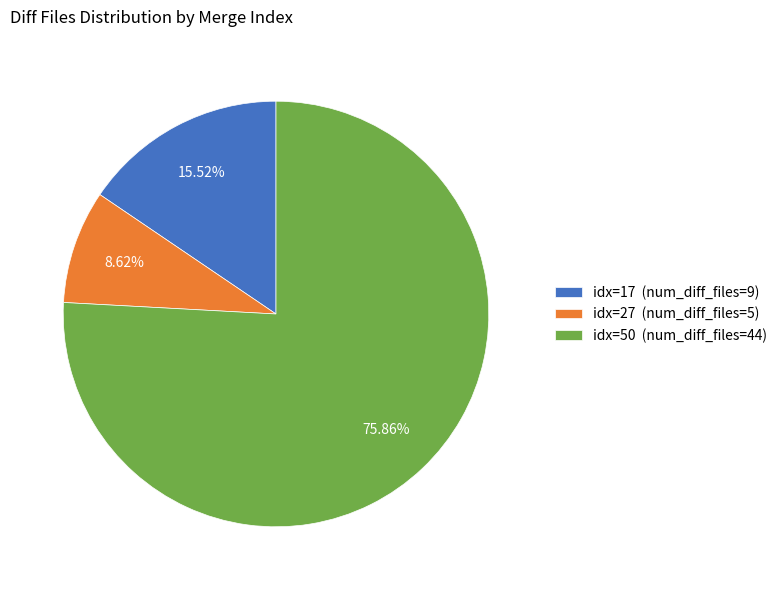

Rank the categories by value from lowest to highest.

idx=27 (num_diff_files=5), idx=17 (num_diff_files=9), idx=50 (num_diff_files=44)